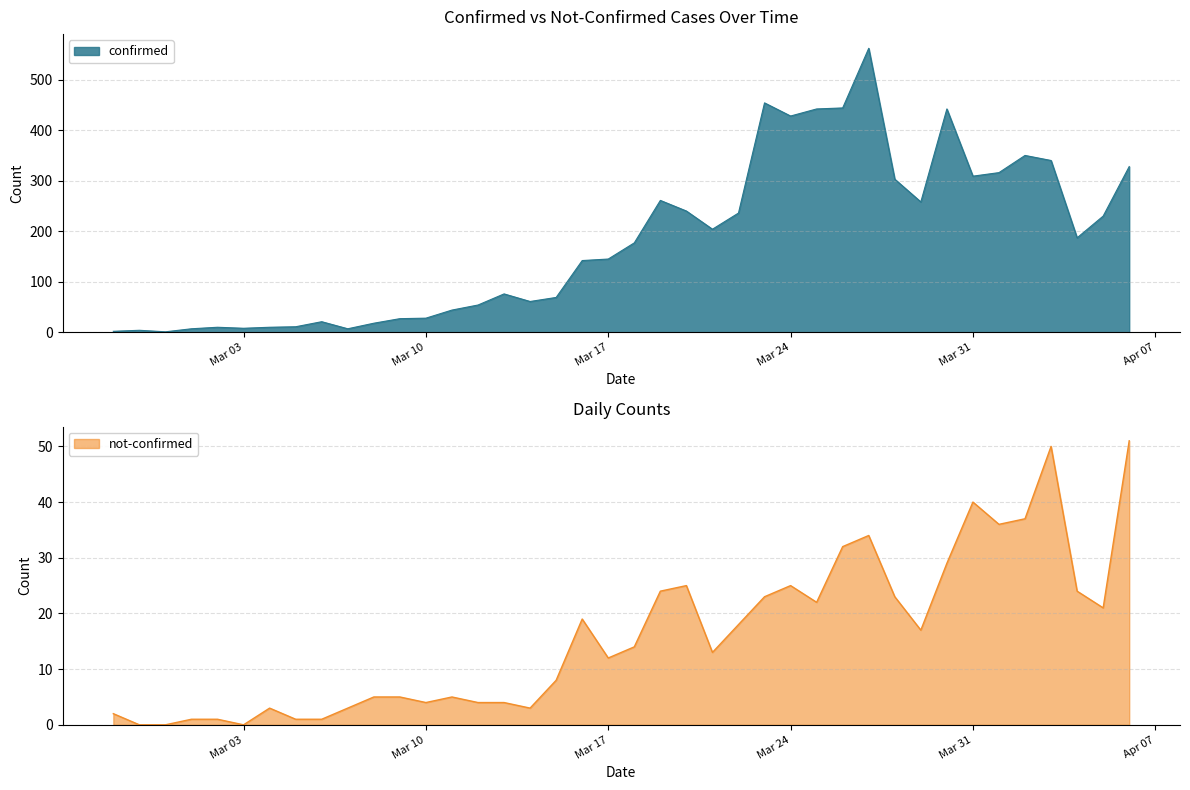

What is the maximum value for confirmed?

562